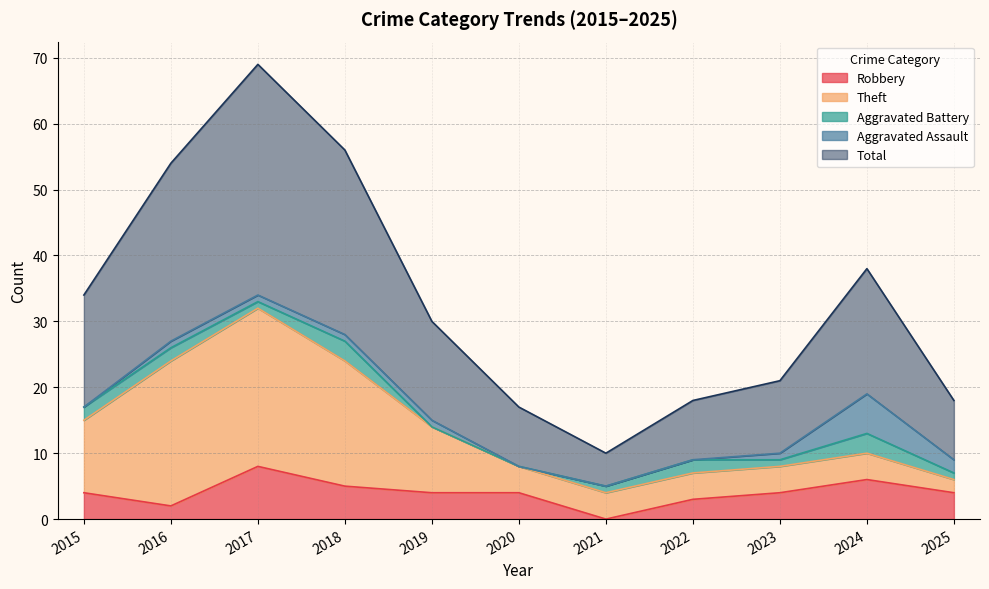

The Theft series shows 8 at 2018. True or false?

False